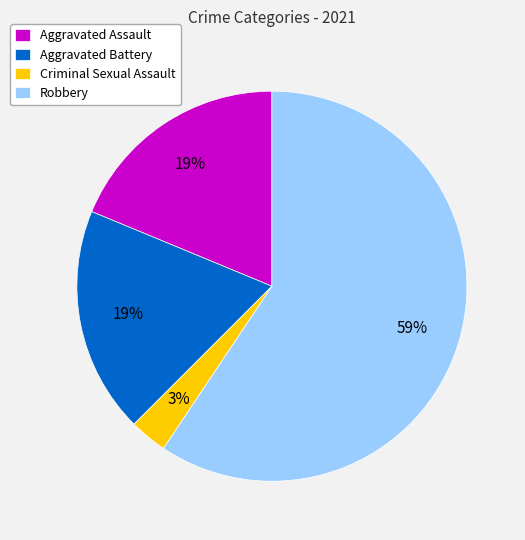

How many slices are in this pie chart?

4